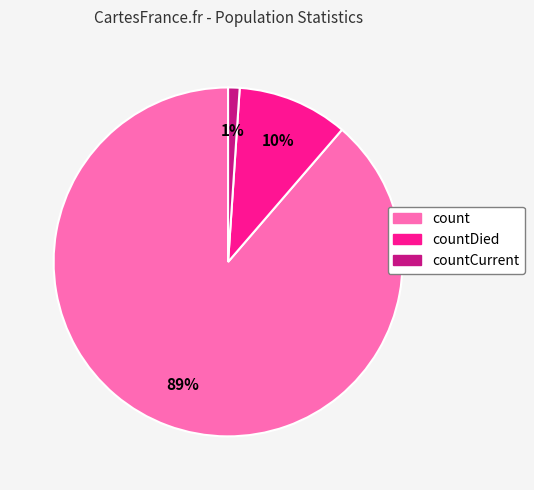

To the nearest percent, what is the difference between the largest and smallest slice percentages?

88%